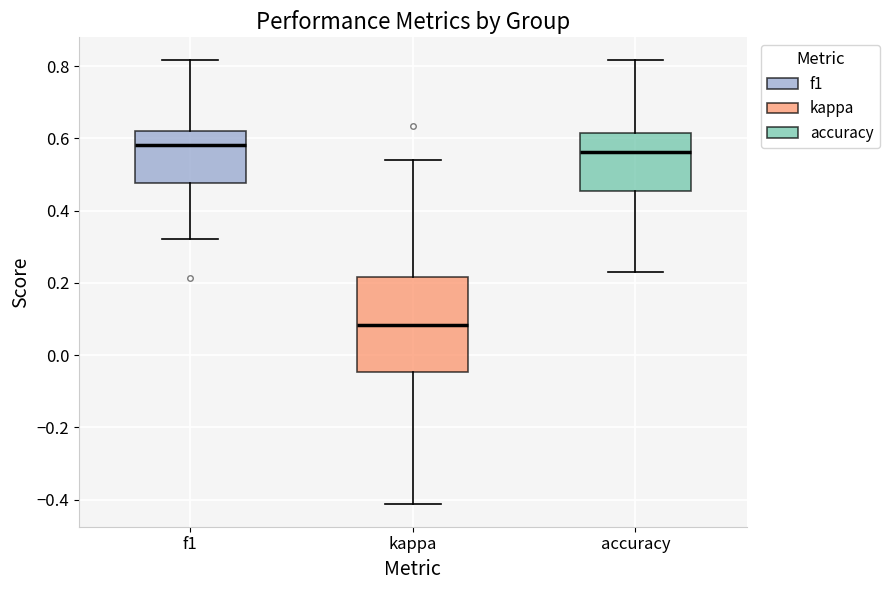

Which box's median line is the highest?

f1